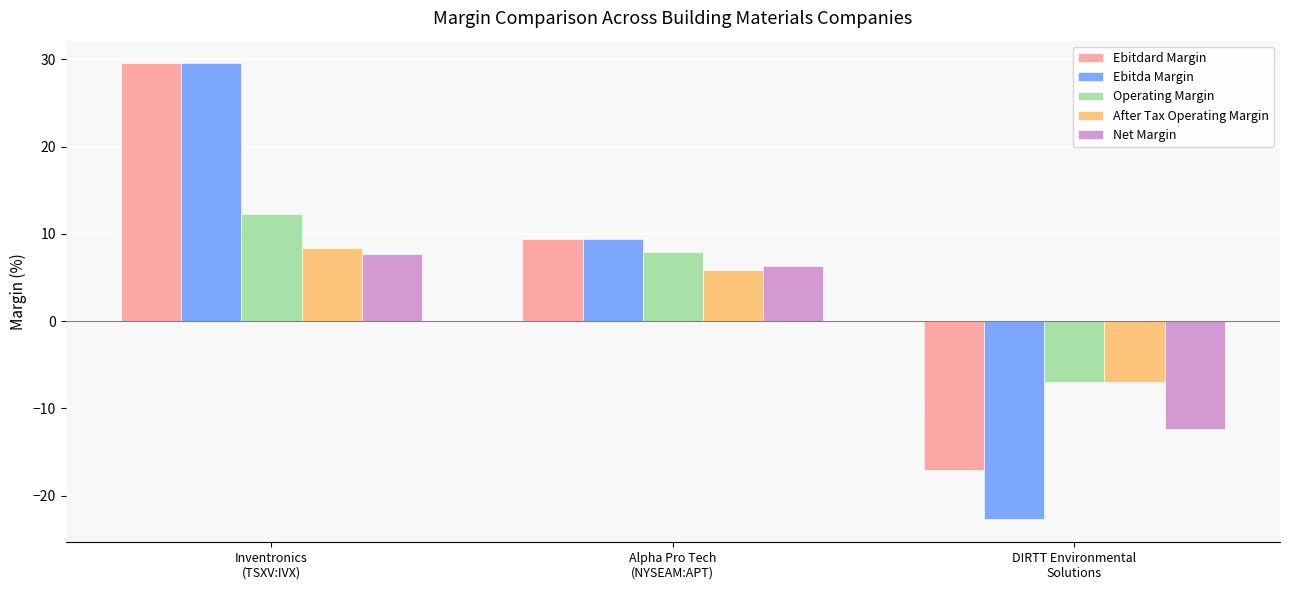

What is the difference between the maximum and minimum values in the Net Margin series?

20.0